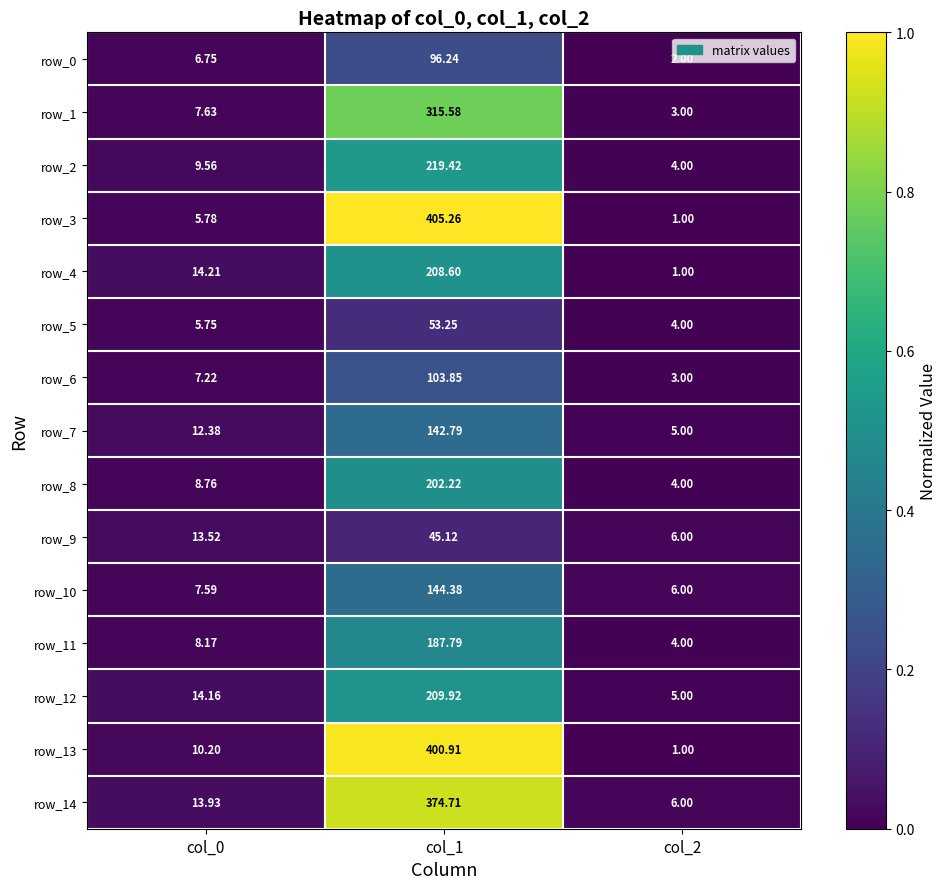

What is the total value across all series at col_0?

145.6